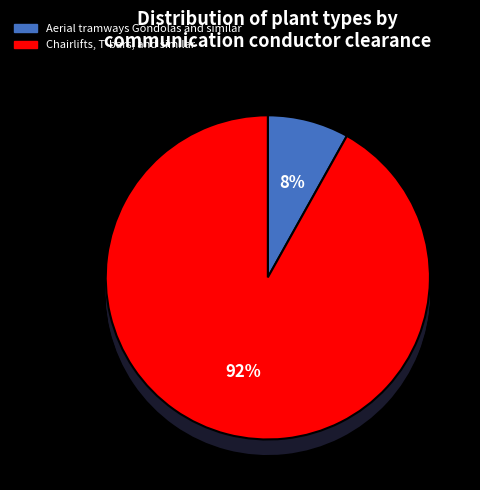

Is there any slice that represents more than half of the pie?

Yes